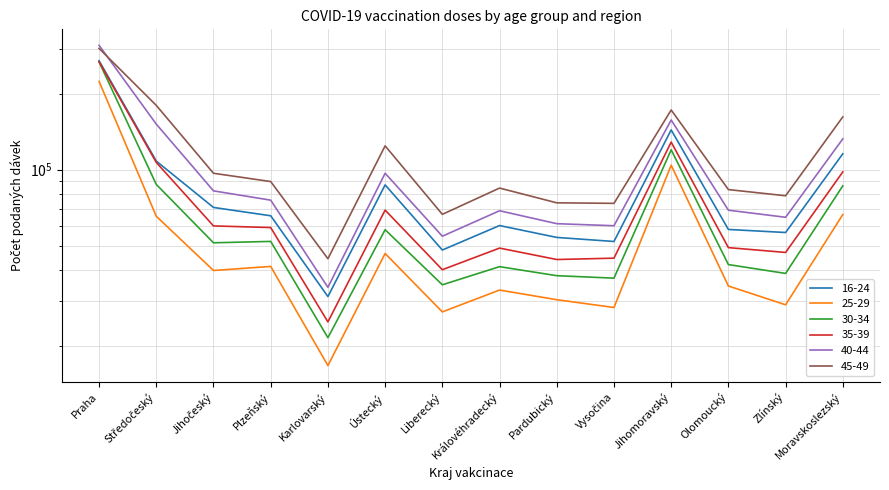

Does the chart have visible grid lines?

Yes